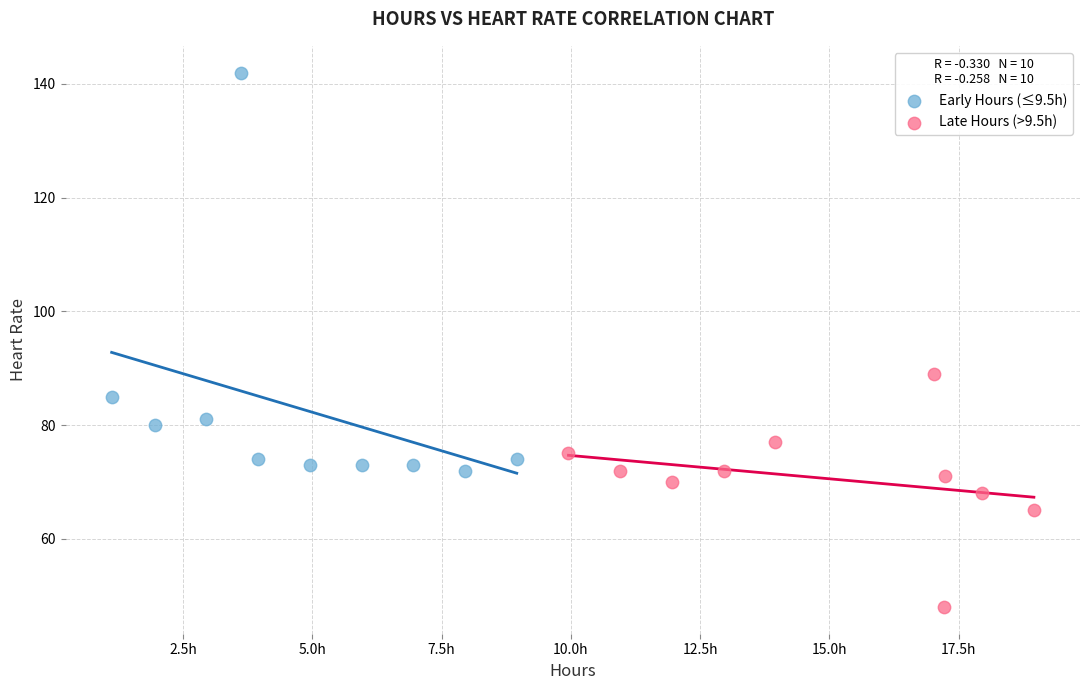

Which series reaches the minimum Y coordinate?

Late Hours (>9.5h)